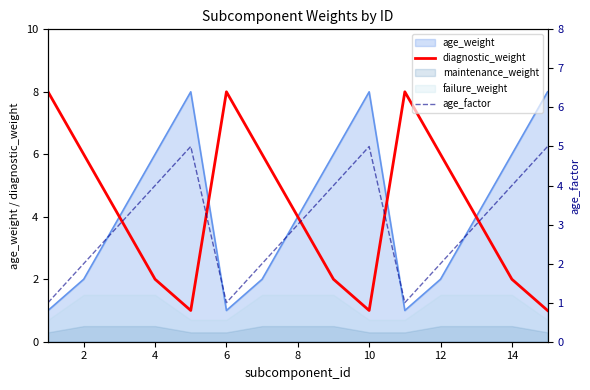

The value of age_weight at 4 is 6. True or false?

True